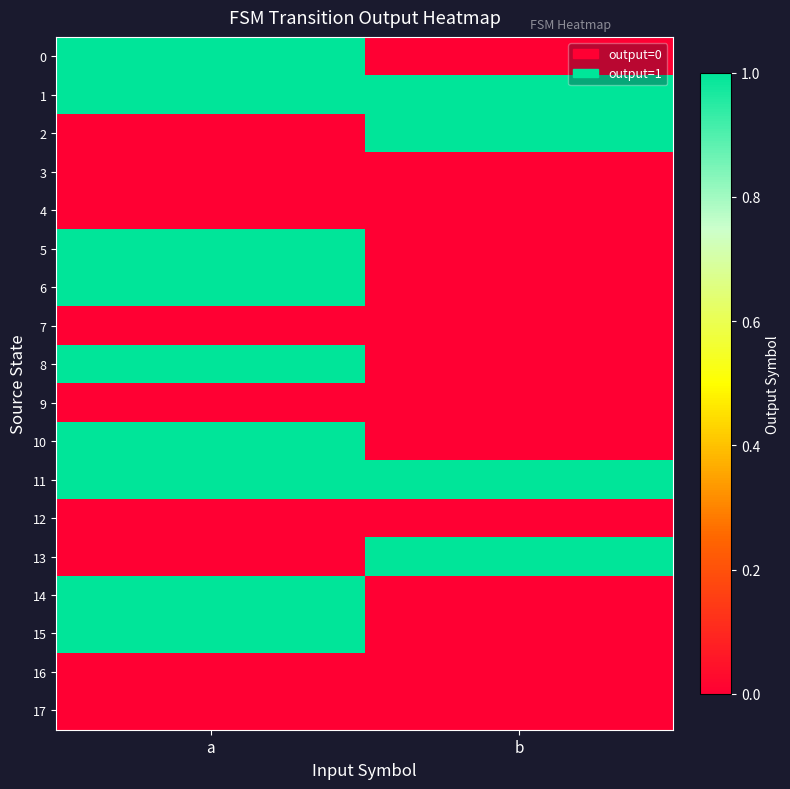

Rank the series at a from highest to lowest value.

0, 1, 5, 6, 8, 10, 11, 14, 15, 2, 3, 4, 7, 9, 12, 13, 16, 17